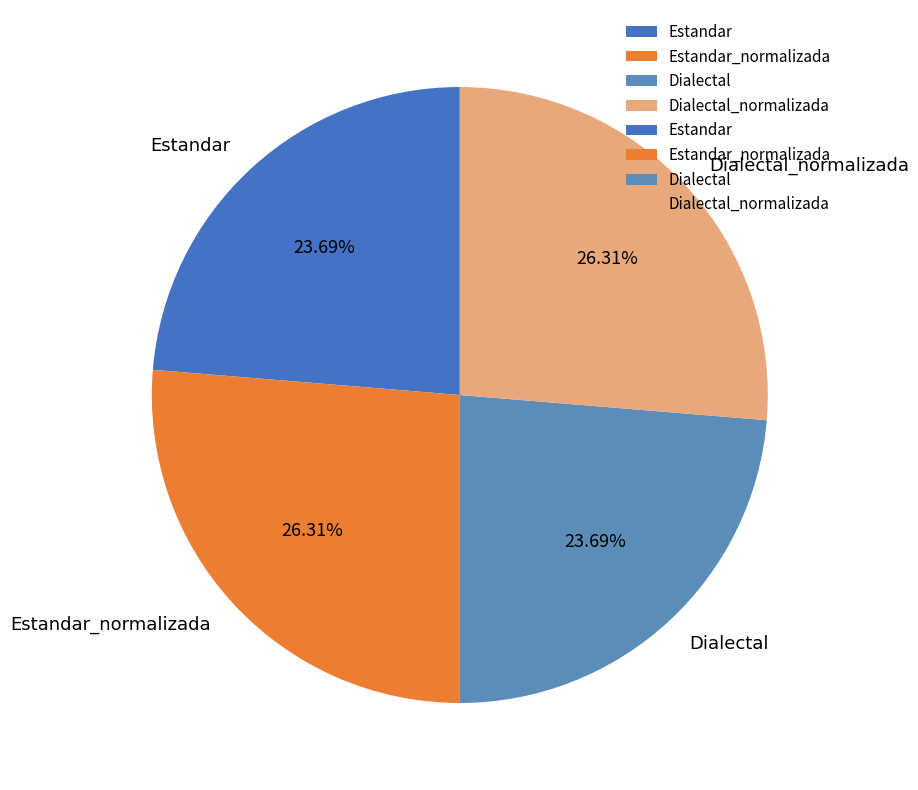

Is it true that Dialectal_normalizada is 39% of the pie?

False